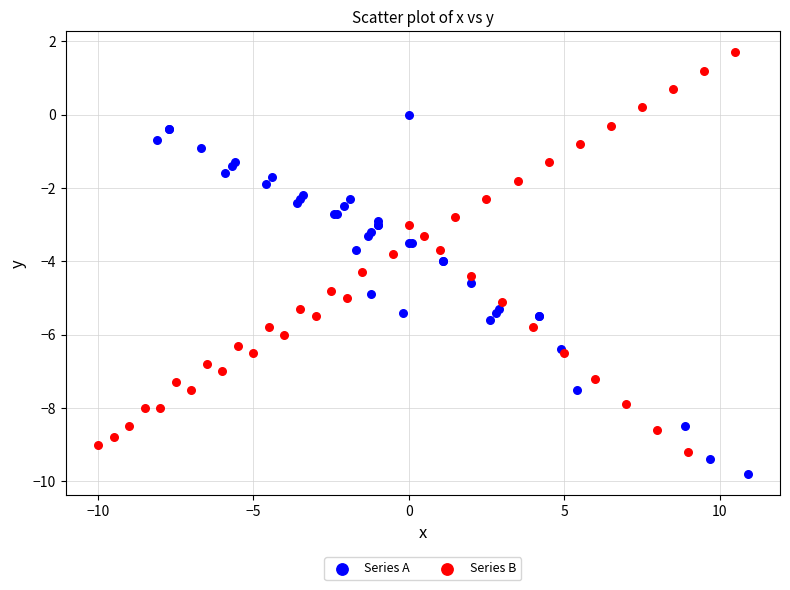

Which series has the widest spread of Y values?

Series B